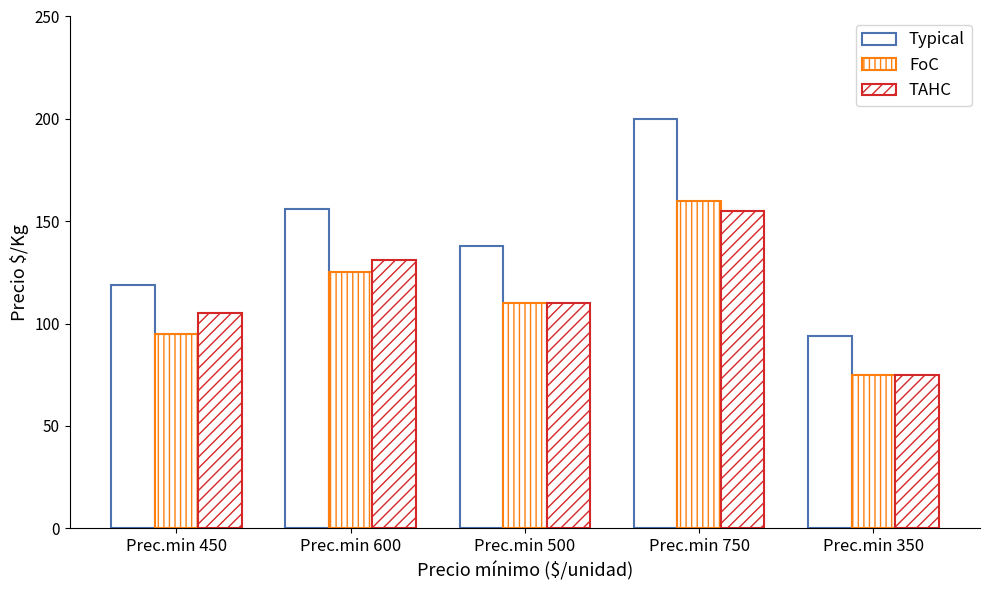

Does the chart contain stacked bars?

No